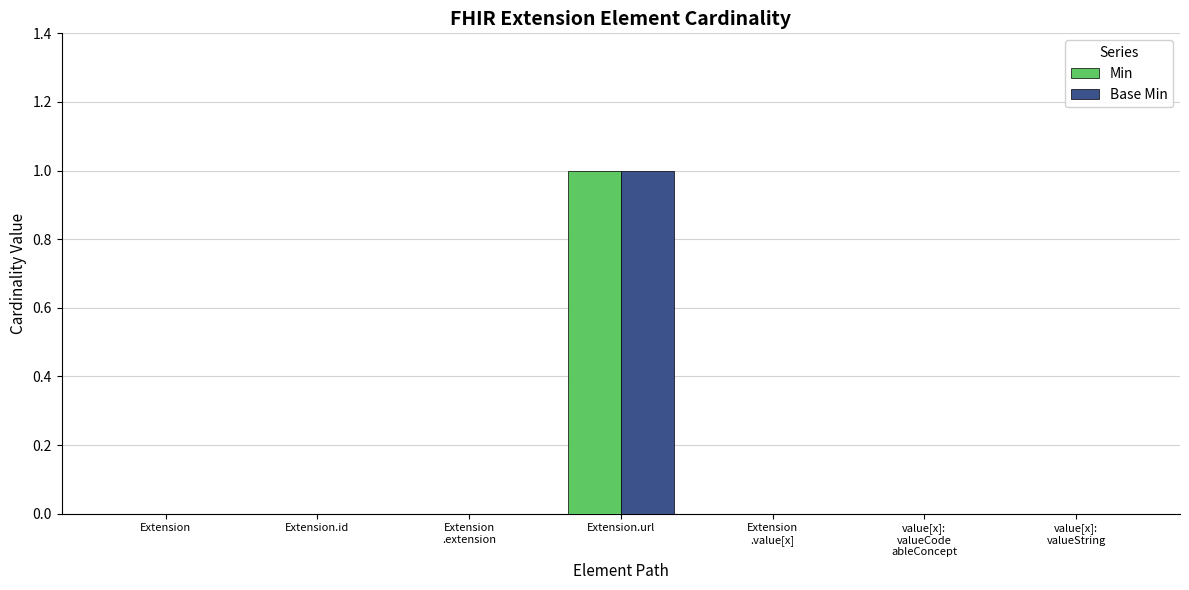

Is the value of Min at Extension greater than the value of Base Min at Extension.url?

No